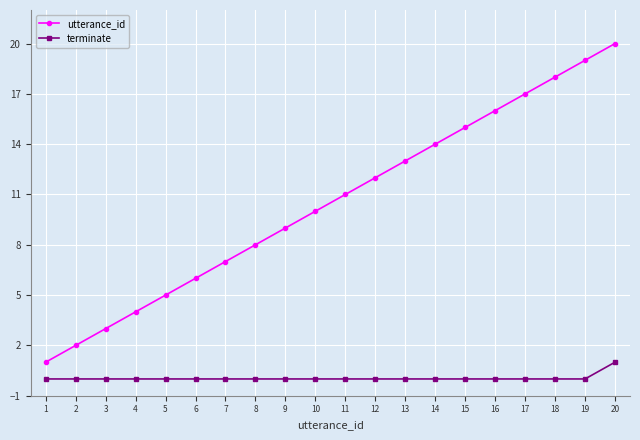

Rank the series by their maximum value, from lowest to highest.

terminate, utterance_id